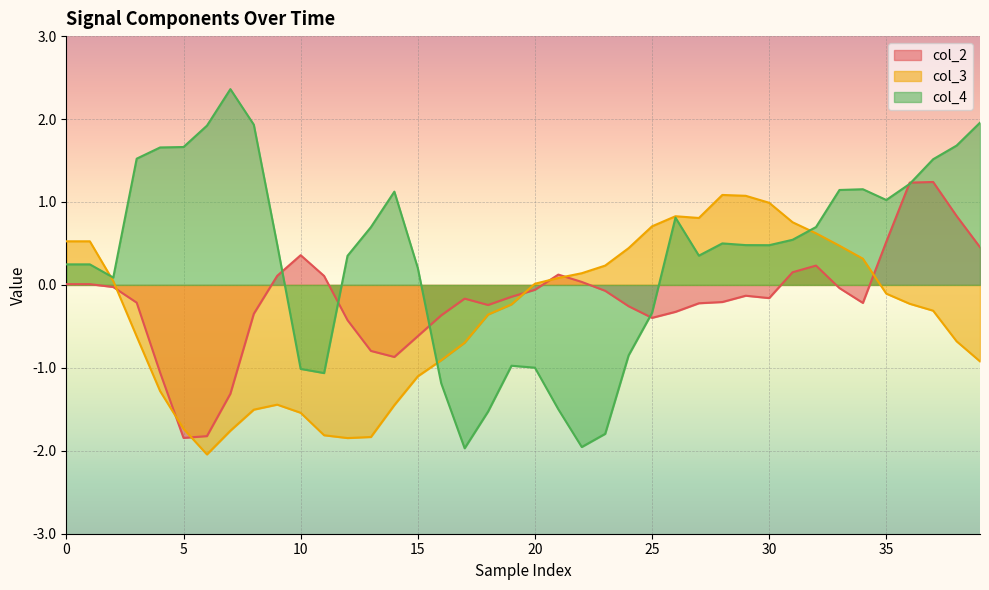

Count the number of data series in this chart.

3